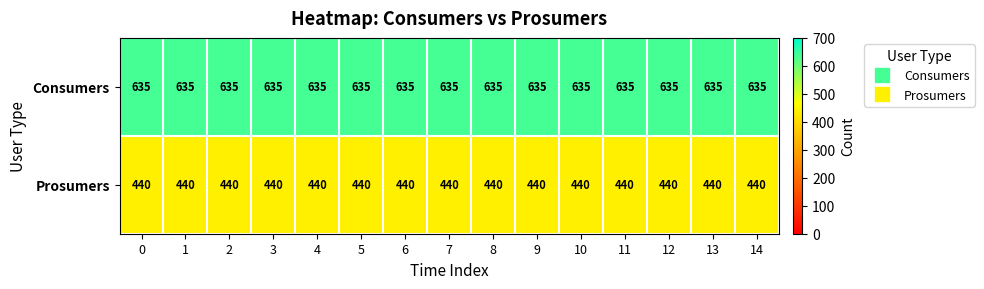

What is the difference between the highest and lowest values at 6?

195